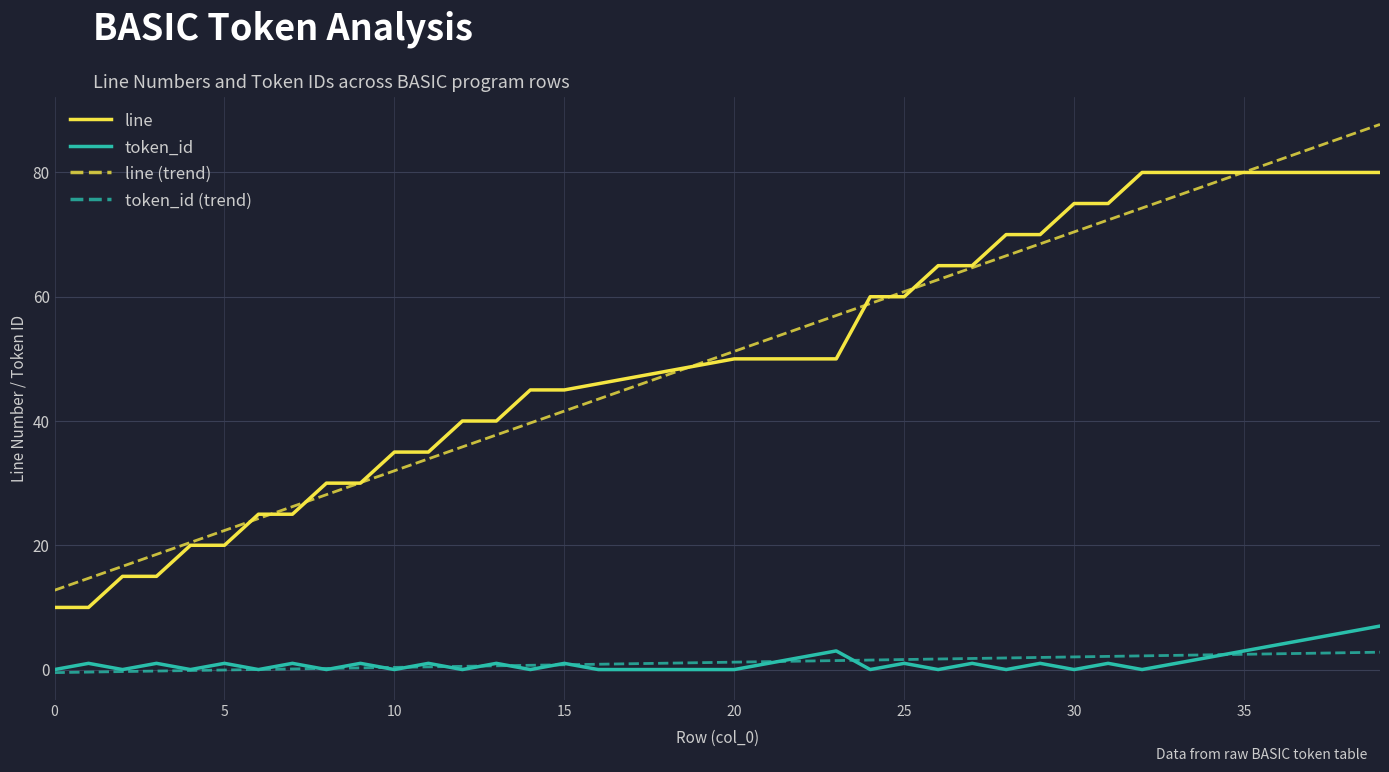

True or false: line and token_id intersect in this chart.

False